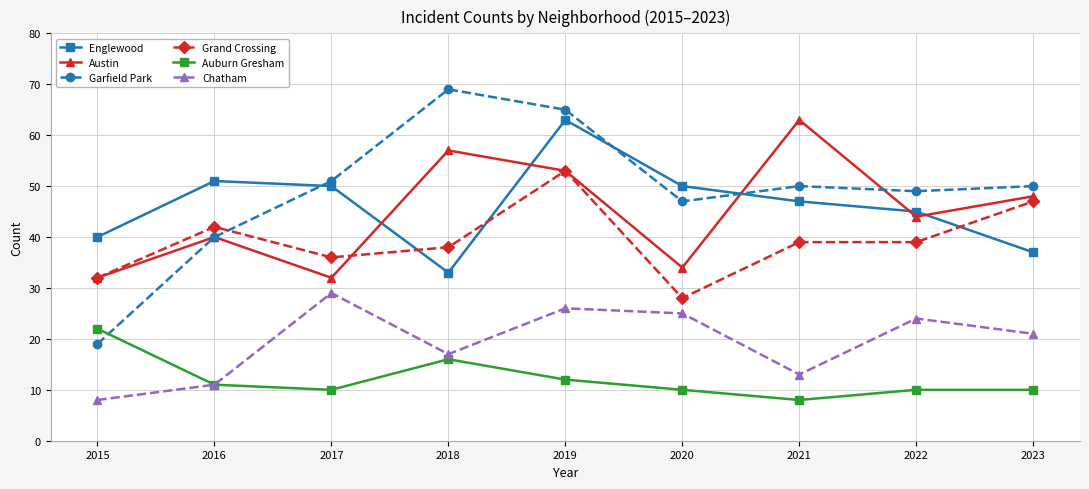

Does the chart have visible grid lines?

Yes